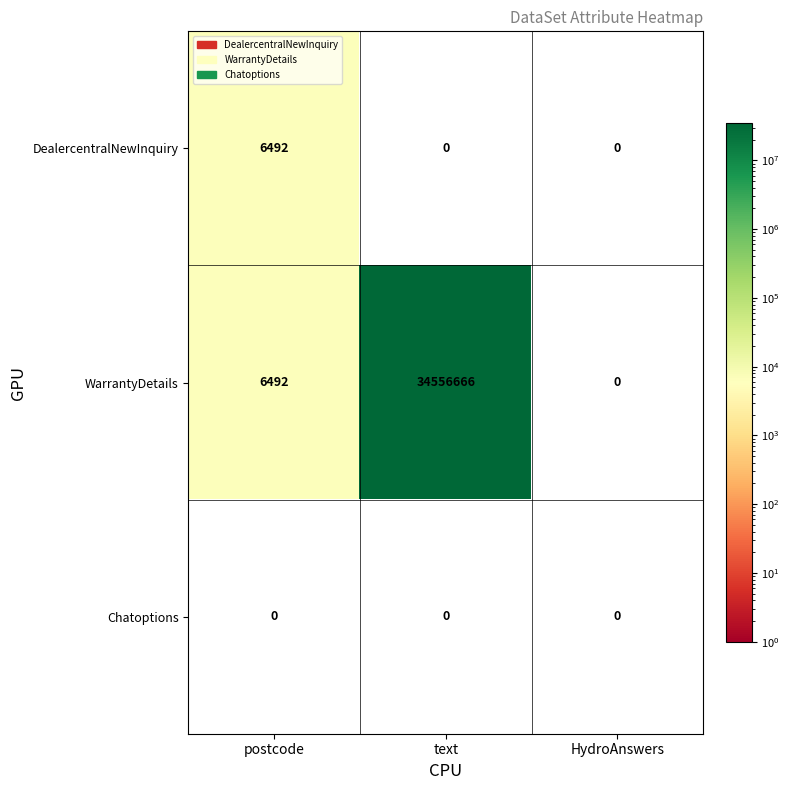

What is the sum of all DealercentralNewInquiry values?

6492